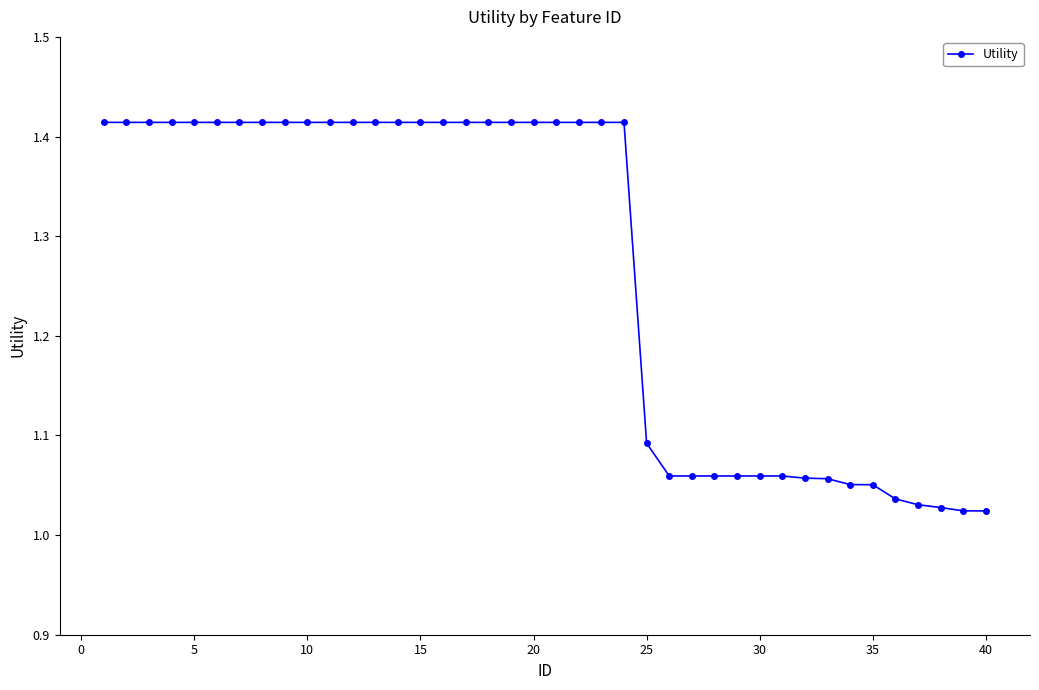

What is the difference between the maximum and minimum values?

0.4